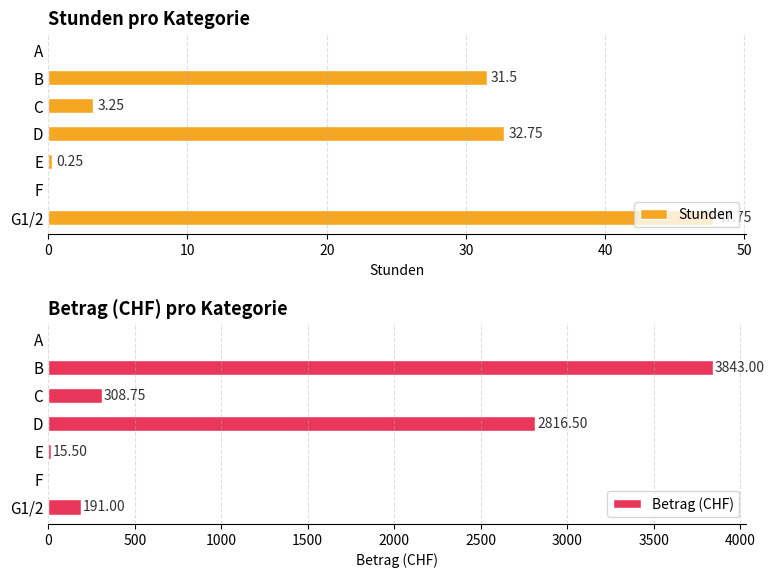

At which label does Betrag (CHF) reach its peak?

B